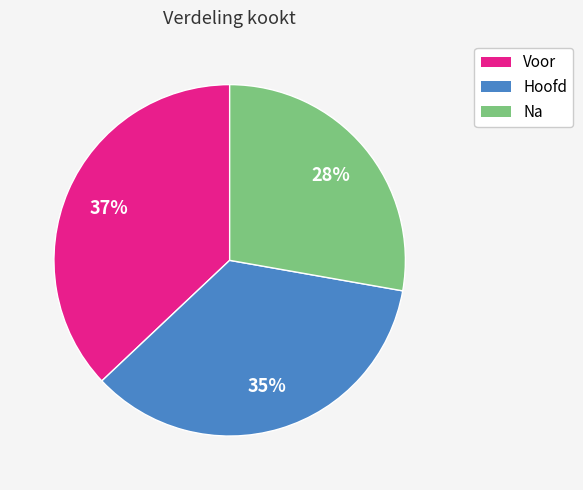

To the nearest percent, what is the average slice percentage?

33%